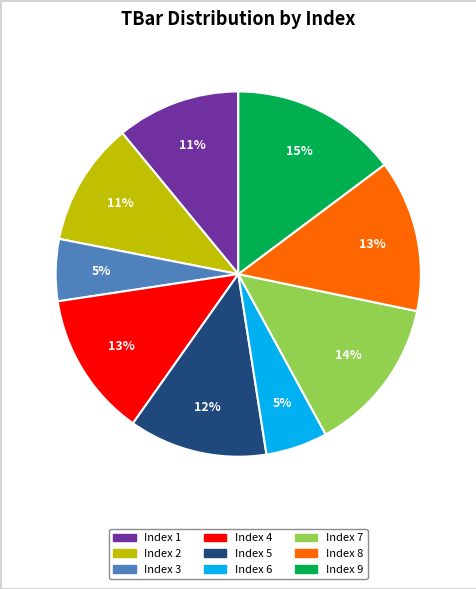

To the nearest percent, what is the average slice percentage?

11%